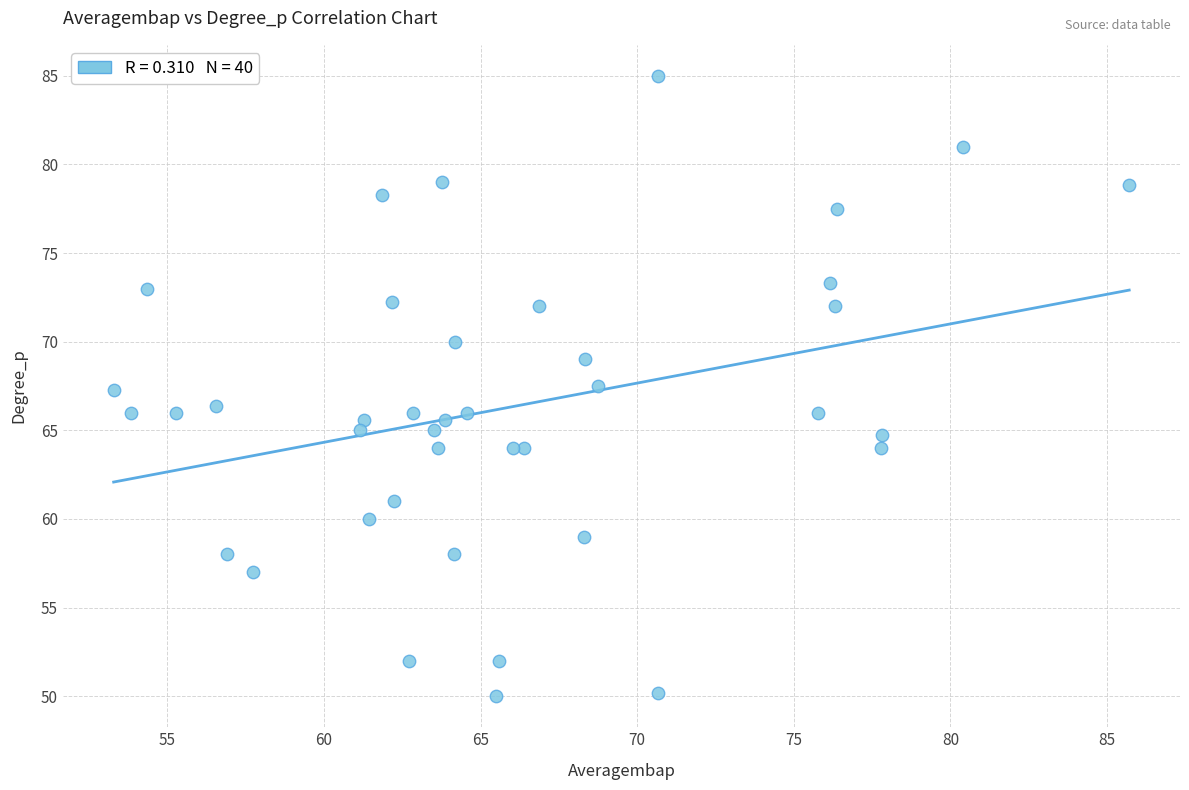

What is the range of X values (max minus min)?

32.4